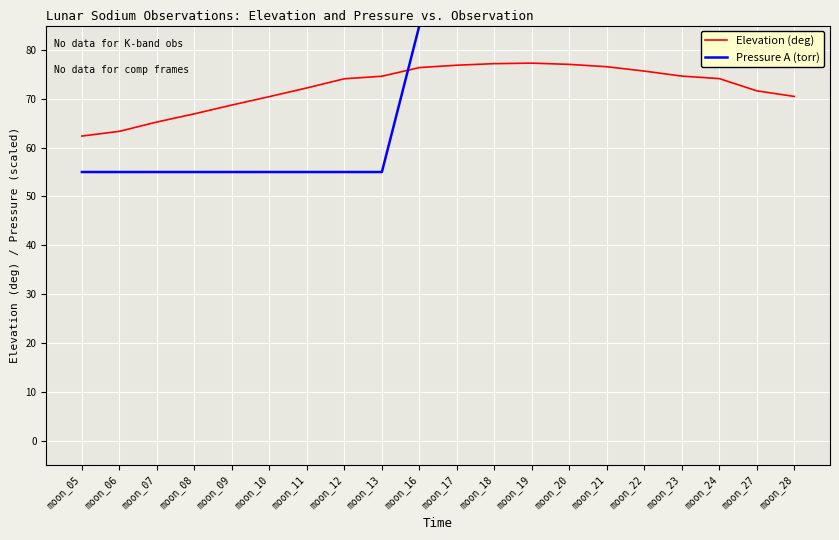

The value of Pressure A (torr) at moon_12 is 95.9. True or false?

False